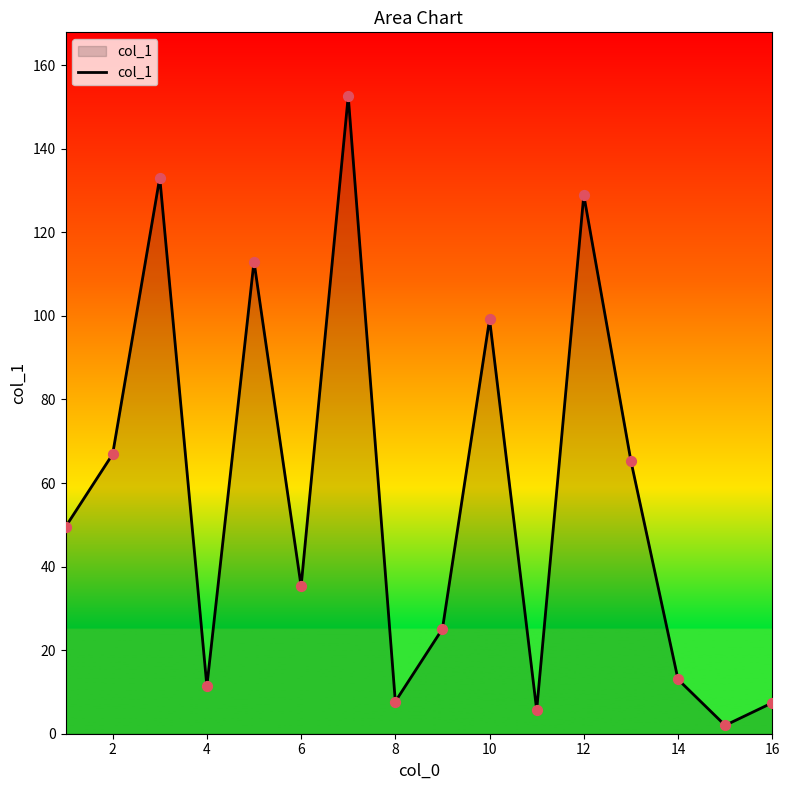

What is the maximum value shown in the chart?

152.6